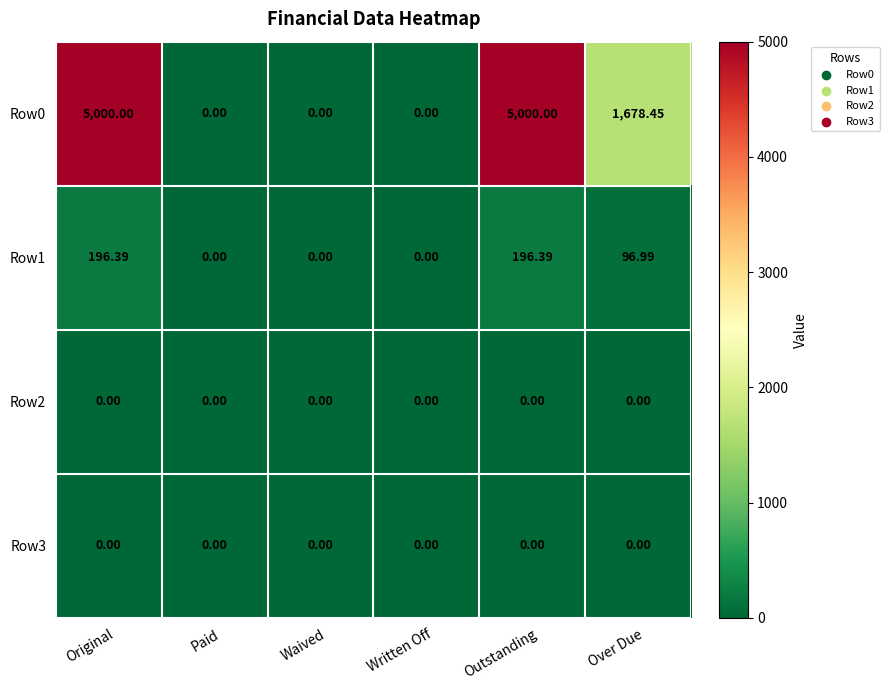

Which series has the largest range (max minus min)?

Row0